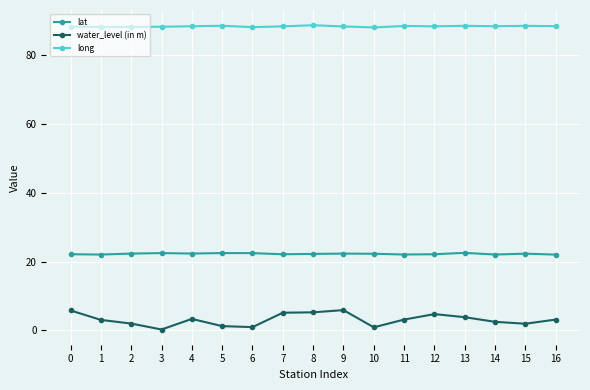

What is the minimum value shown in the chart?

0.3